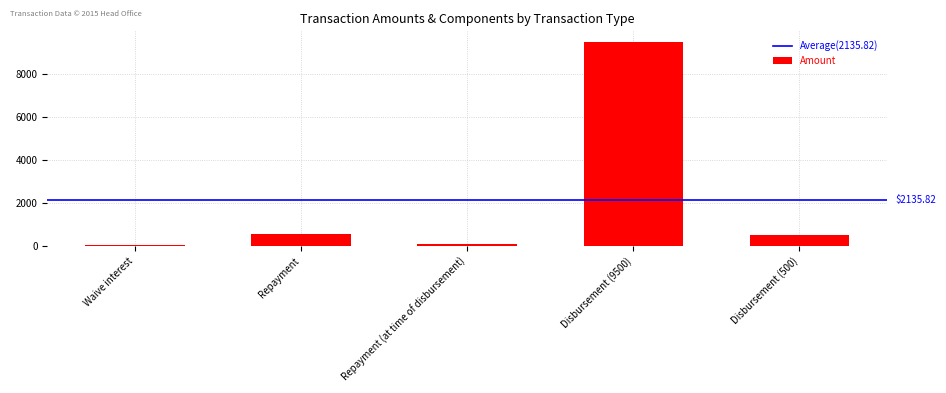

Is it true that the value at Disbursement (9500) is 6359.2?

False